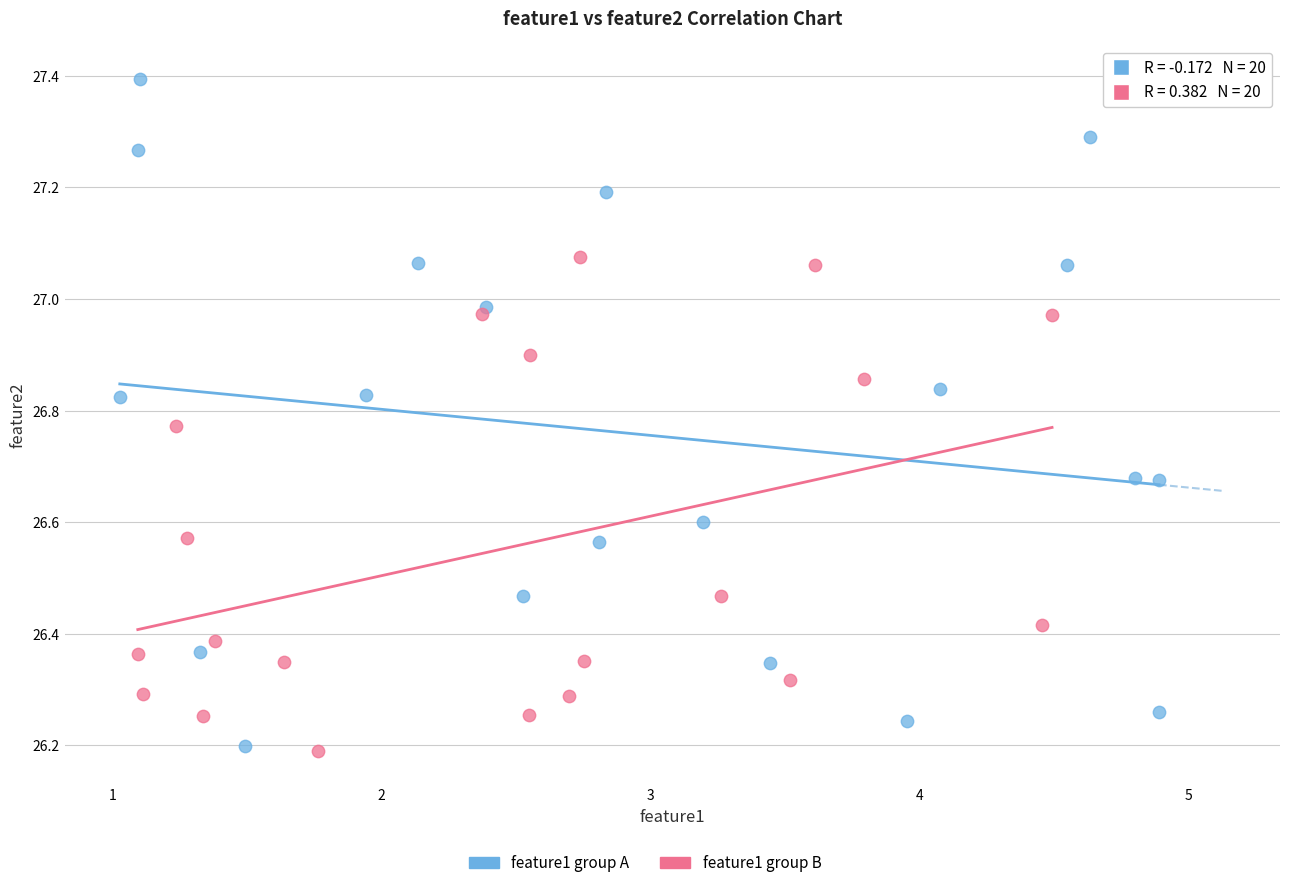

Which series contains the highest Y value?

feature1 group A